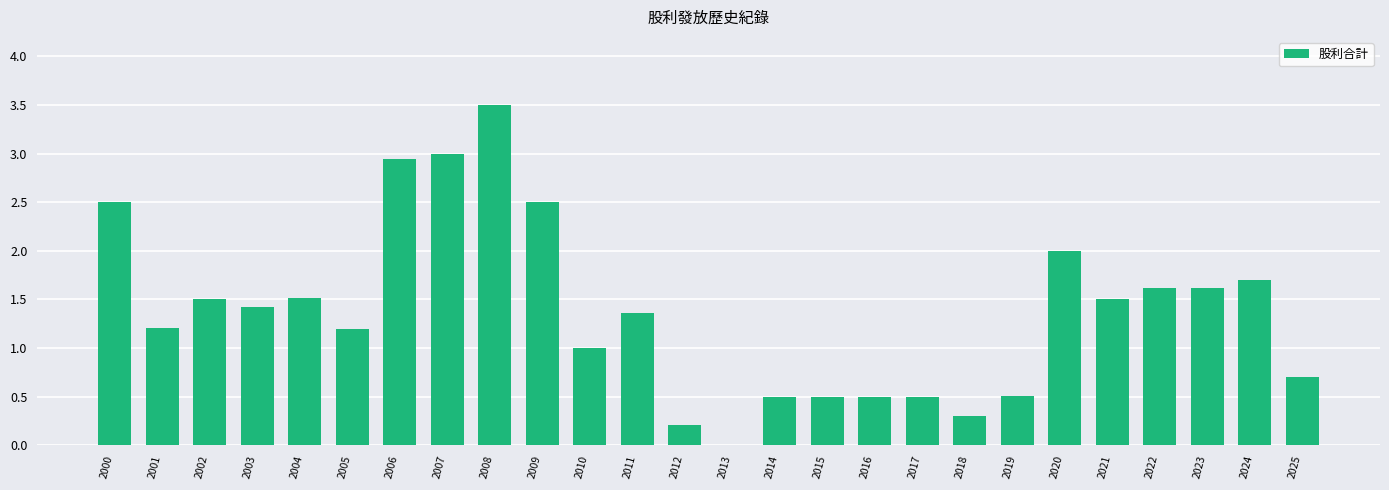

How many positive values are there?

25